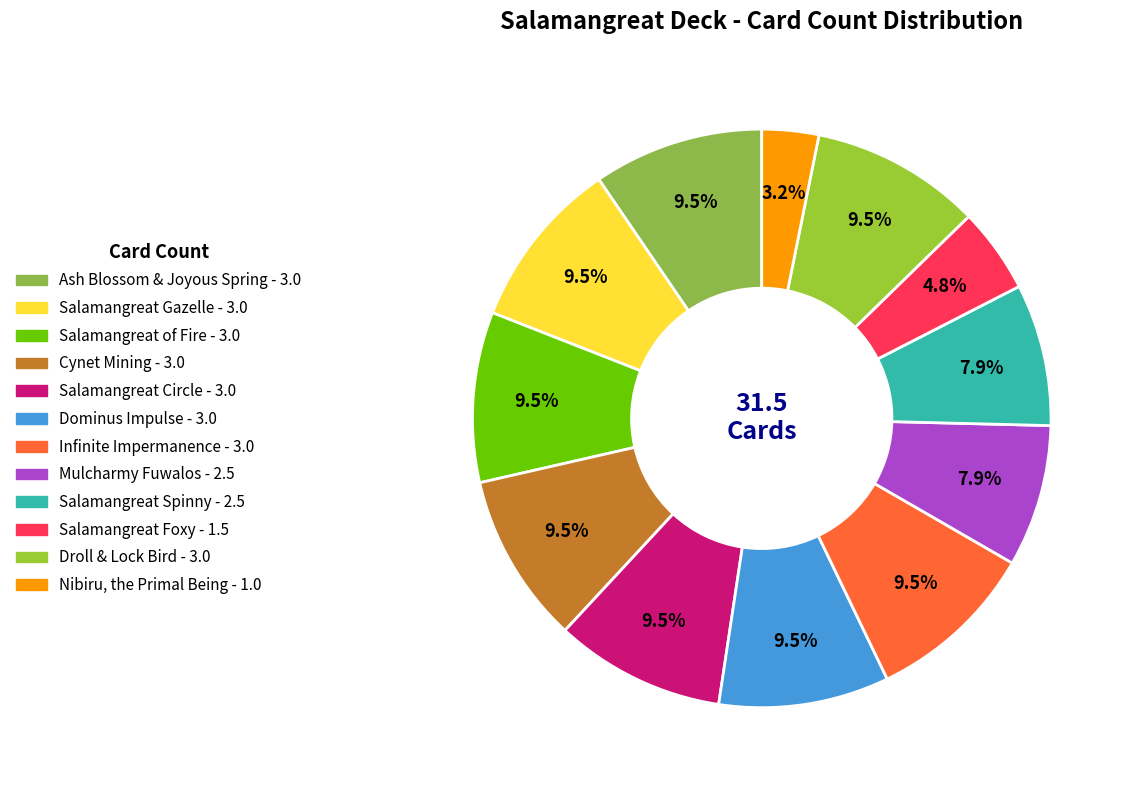

True or false: Mulcharmy Fuwalos accounts for 1% of the total.

False